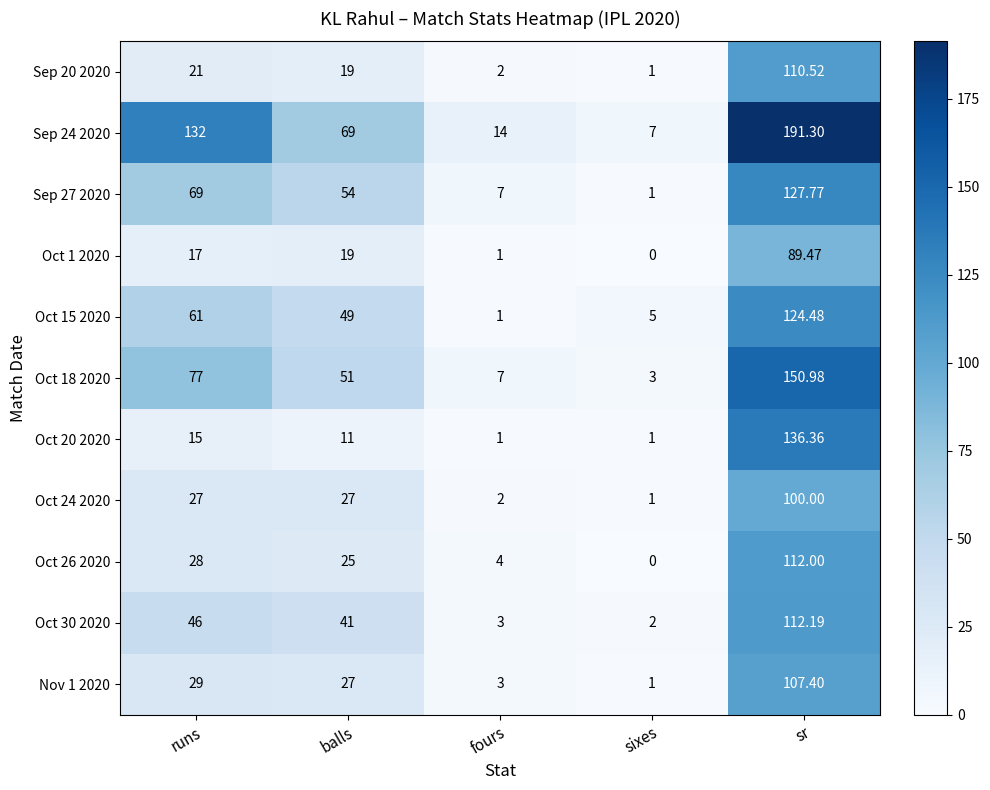

At which category is the sum across all series the highest?

sr